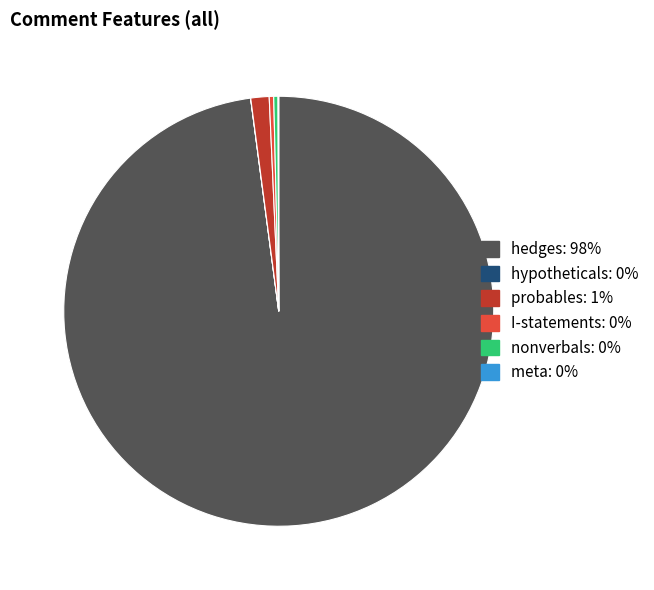

What is the largest slice in the pie chart?

hedges